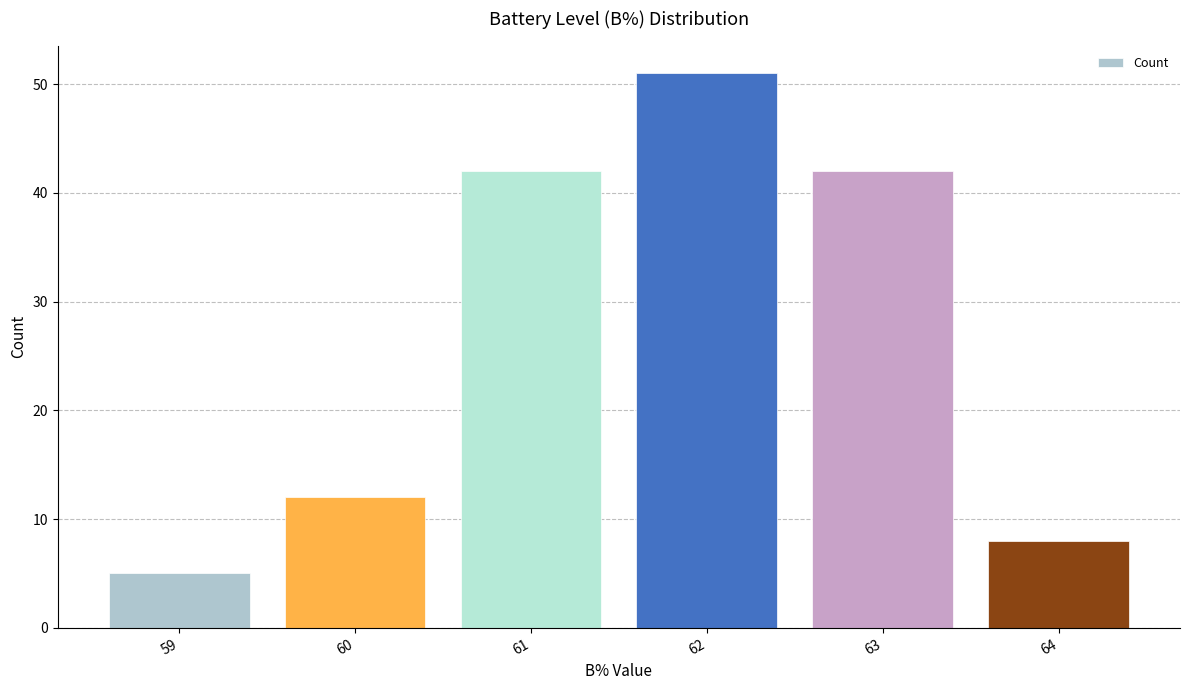

What is the difference between the maximum and second lowest values?

43